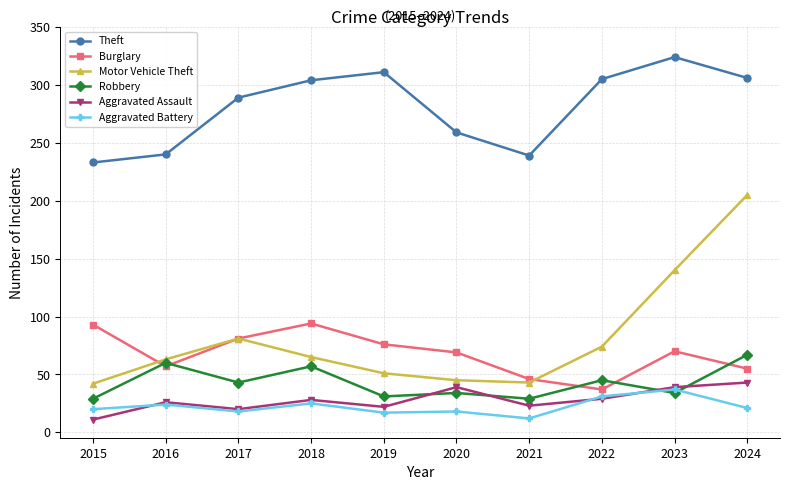

Is the value of Motor Vehicle Theft at 2018 greater than the value of Burglary at 2017?

No